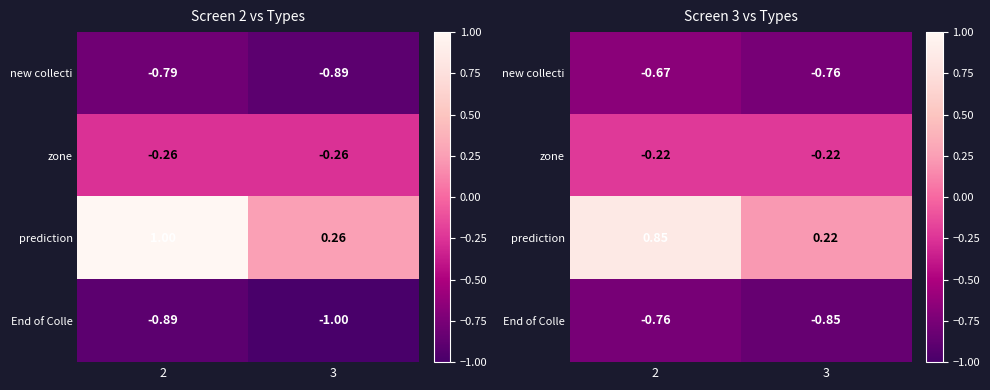

Rank the categories by prediction value from lowest to highest.

3, 2